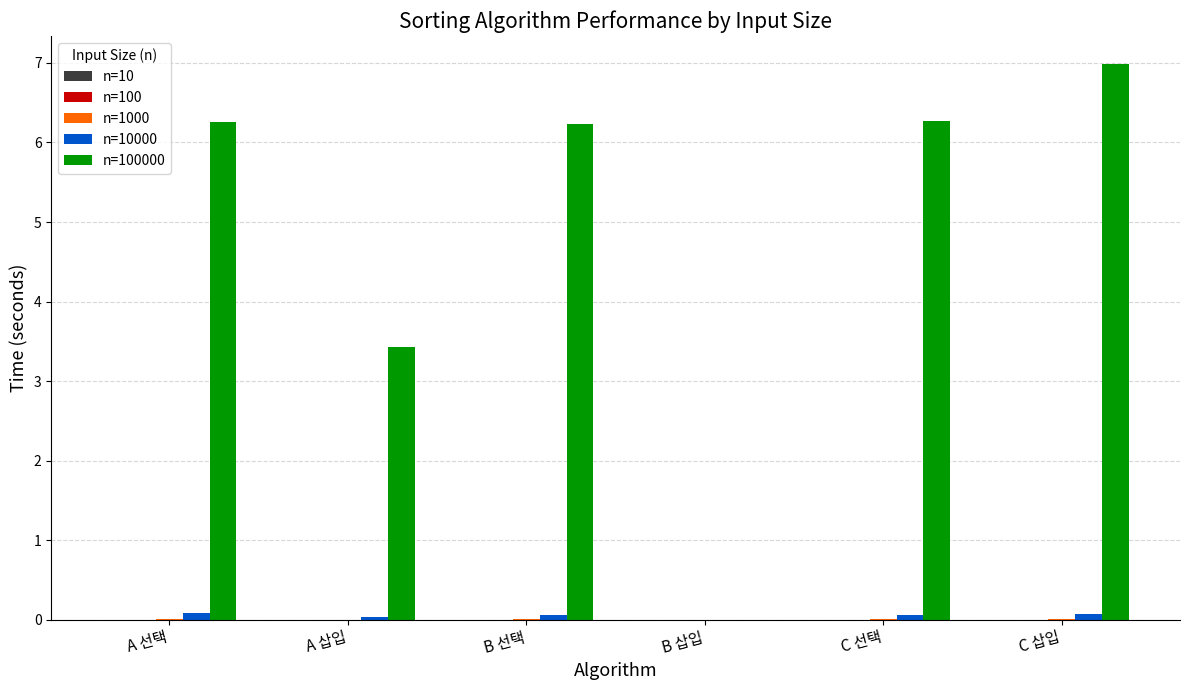

What is the sum of the n=10000 values at A 선택 and C 삽입?

0.2